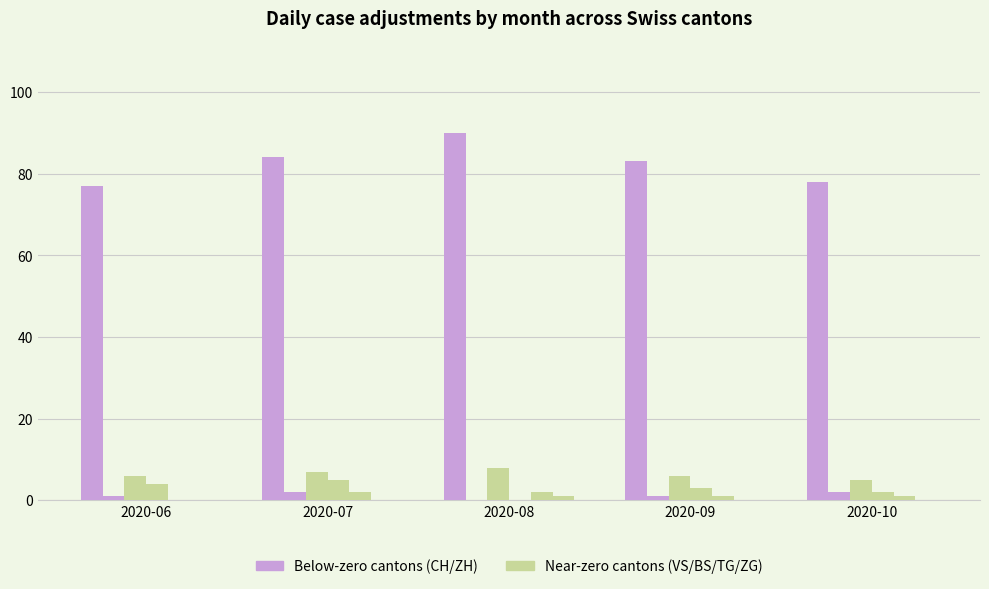

How many categories are shown in the chart?

5